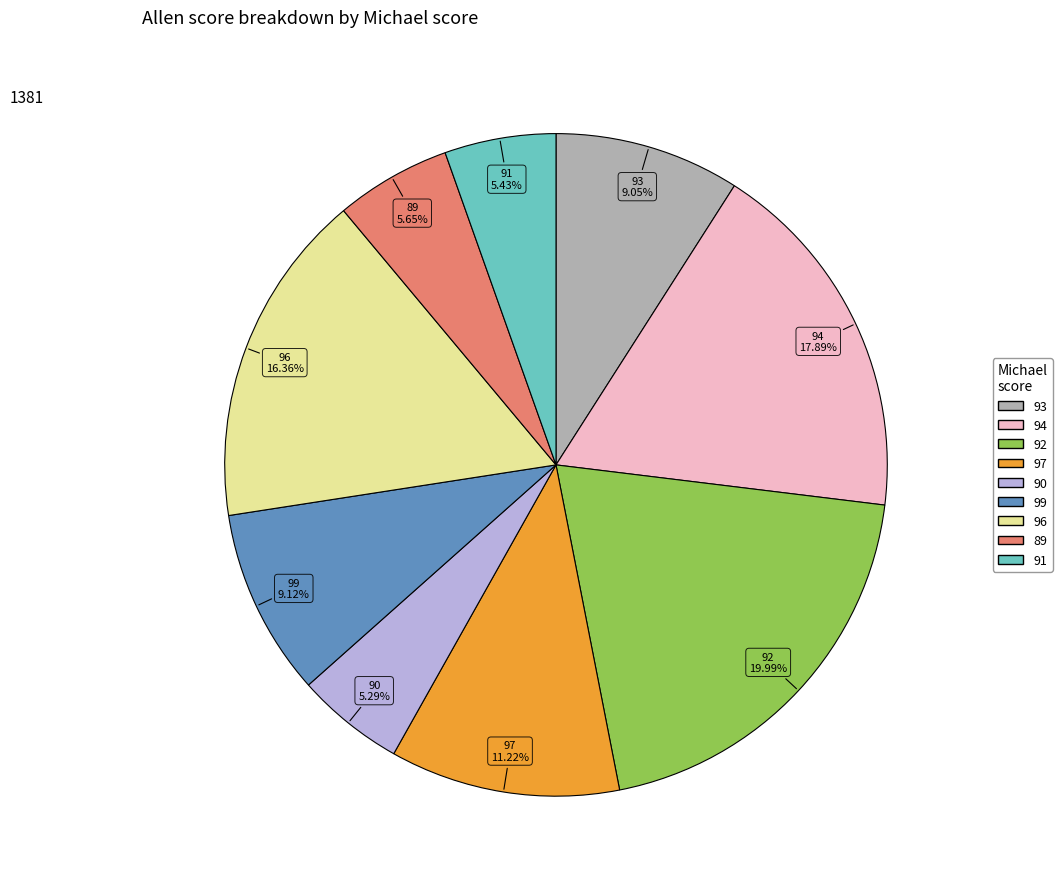

What is the ratio of the value at 99 to the value at 94?

0.5